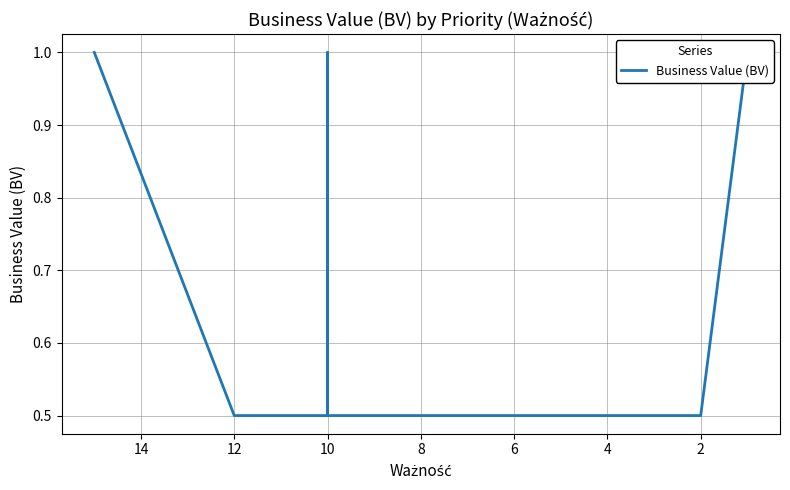

Count the number of data series in this chart.

1